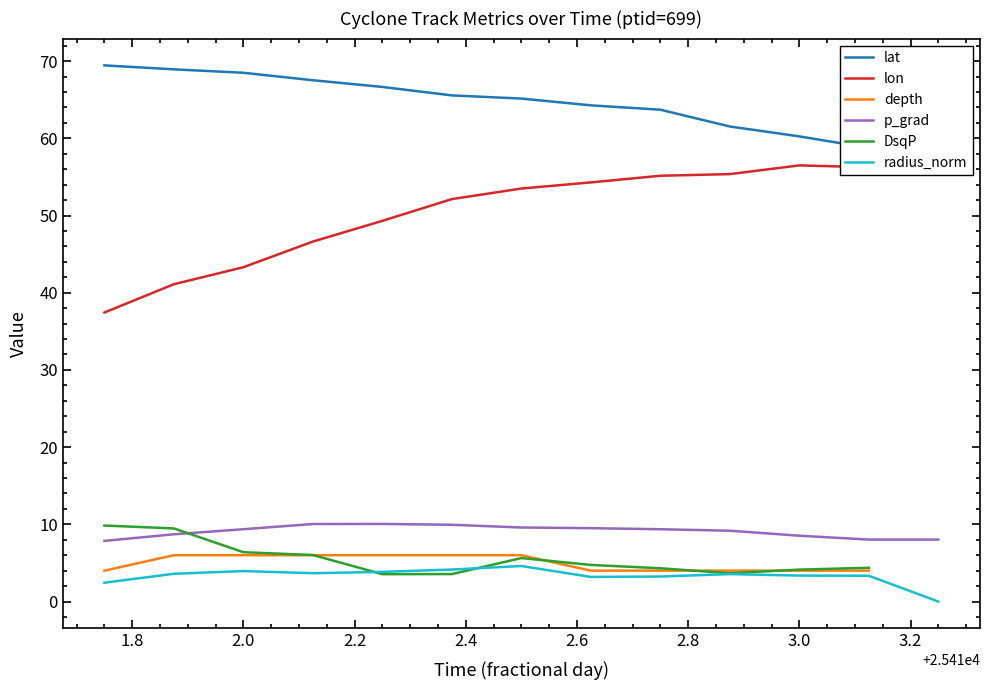

The value of p_grad at 2.0 is 9.4. True or false?

True